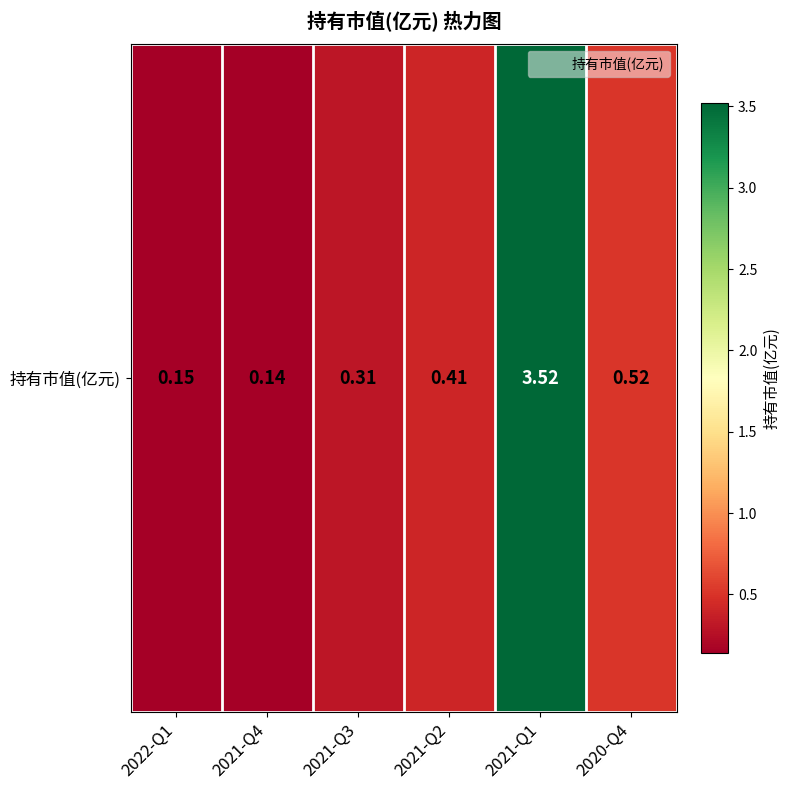

Rank the categories by value from highest to lowest.

2021-Q1, 2020-Q4, 2021-Q2, 2021-Q3, 2022-Q1, 2021-Q4